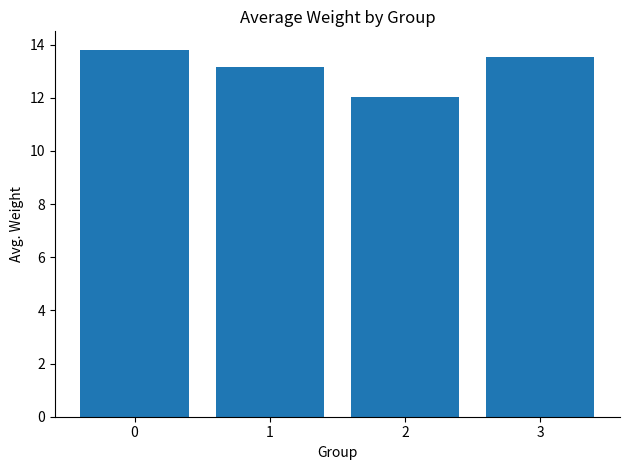

What is the value of the 2nd bar from the left?

13.2